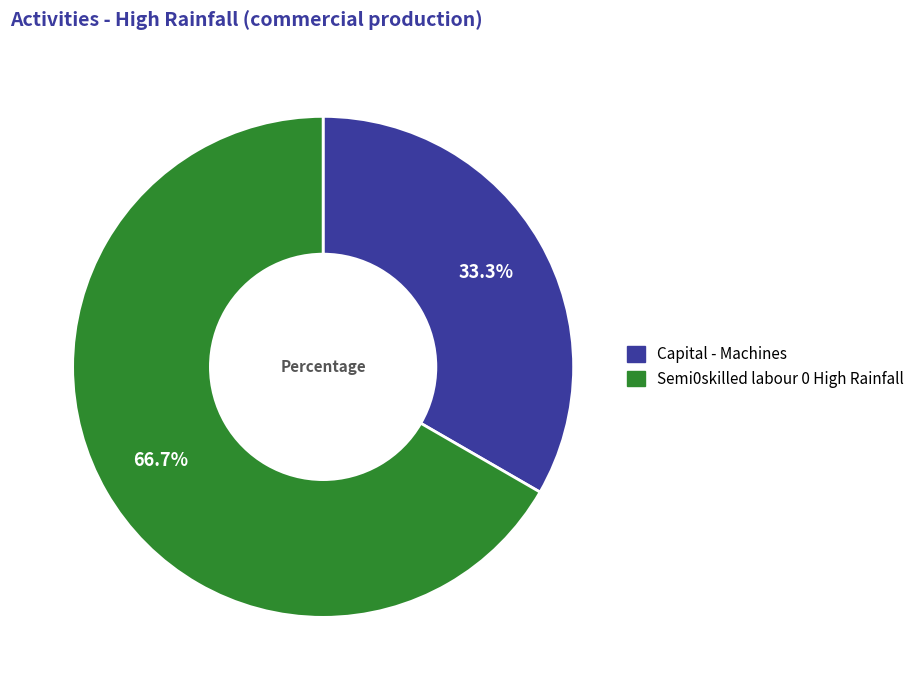

Which slice is the largest?

Semi0skilled labour 0 High Rainfall